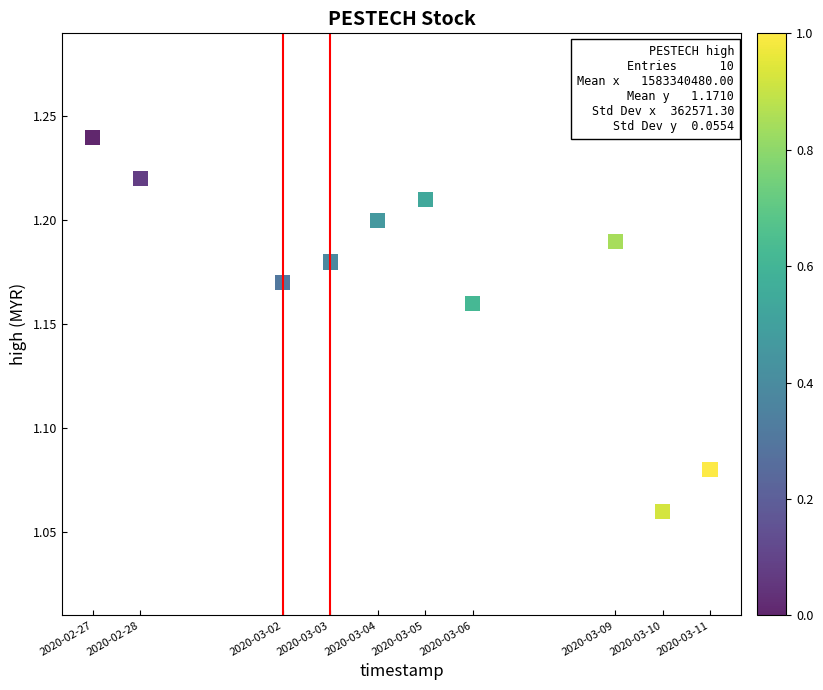

What is the average X value?

1583340480.0